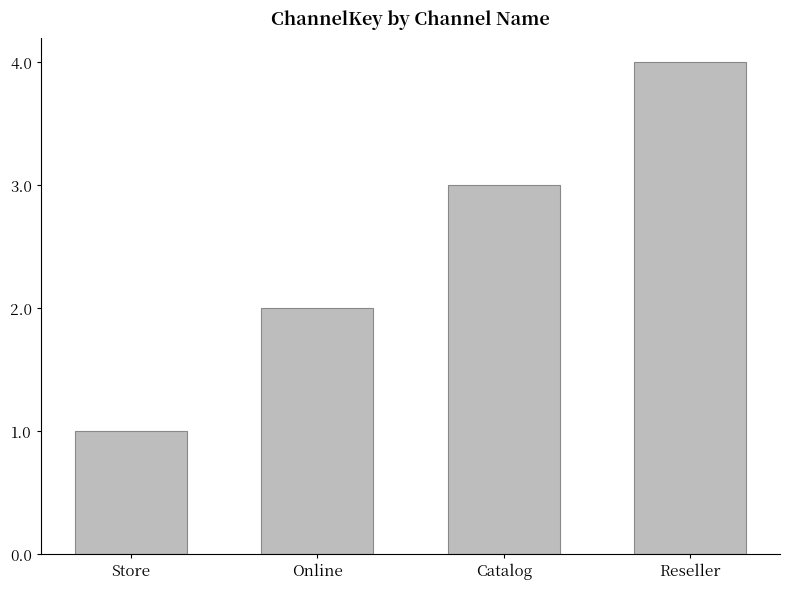

The value at Reseller is 6. True or false?

False